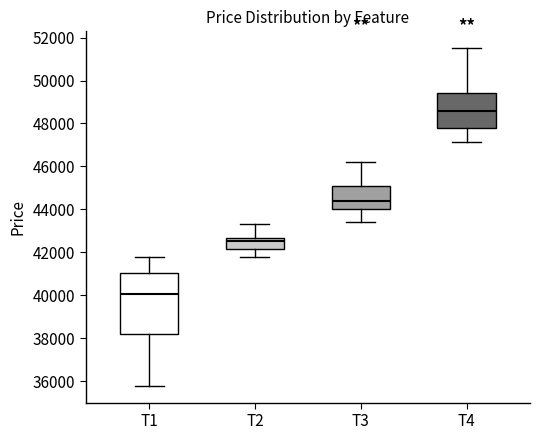

Reading left to right, transcribe this box plot: for each box, give where its median line is, the range the box spans, and where its two whiskers end, as read against the y-axis. The values are not printed on the chart, so give them approximately, as read against the axis.

T1: median 40000, box 38200 to 41000, whiskers 35800 to 41800
T2: median 42600 (just below the box's upper edge), box 42200 to 42600, whiskers 41800 to 43400
T3: median 44400, box 44000 to 45000, whiskers 43400 to 46200
T4: median 48600, box 47800 to 49400, whiskers 47200 to 51600